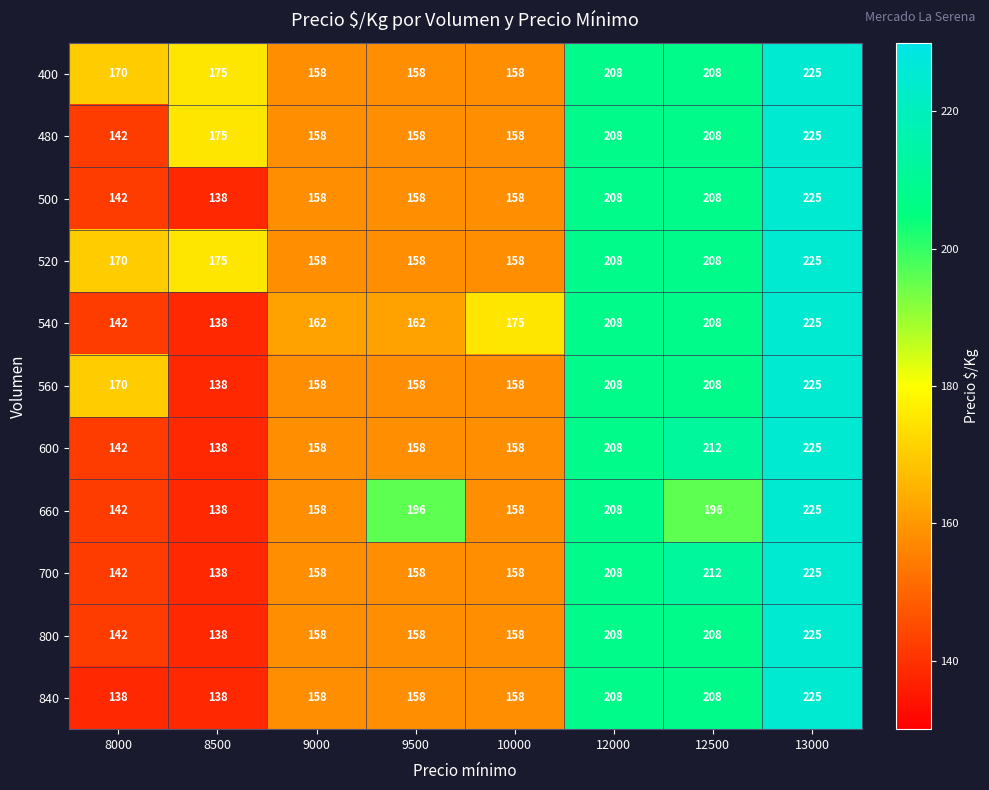

Is it true that 540 equals 340 at 12500?

False